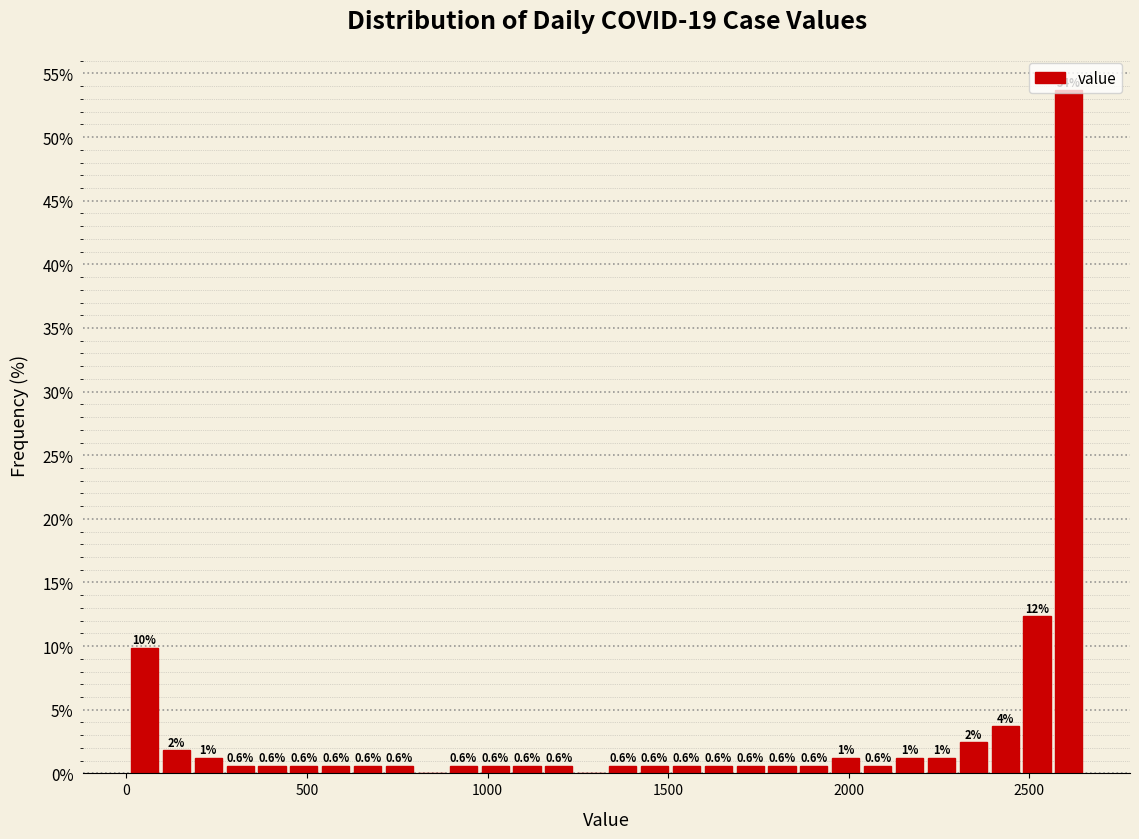

Around what value on the x-axis is the tallest bar? Give the approximate position of its centre, as read against the axis.

2600